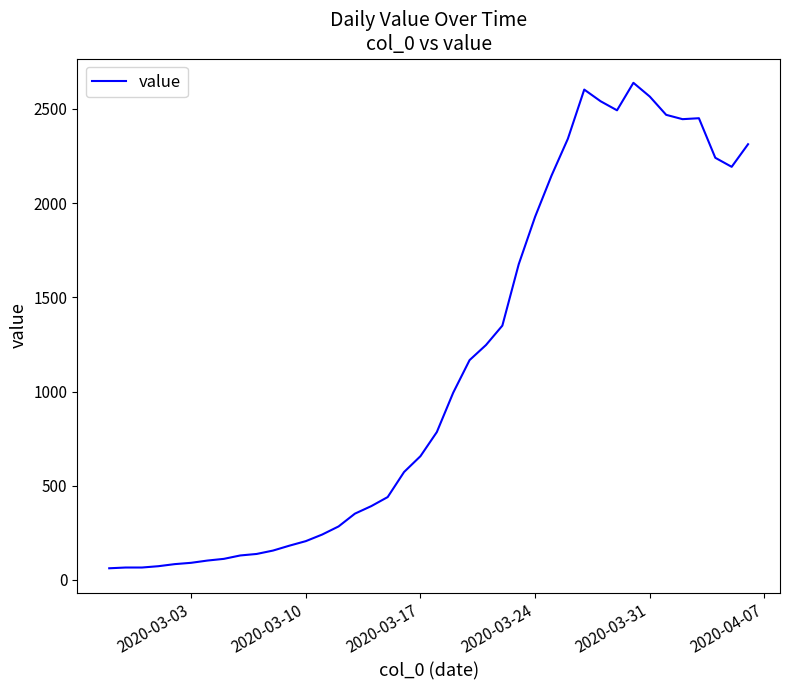

What is the smallest value displayed?

62